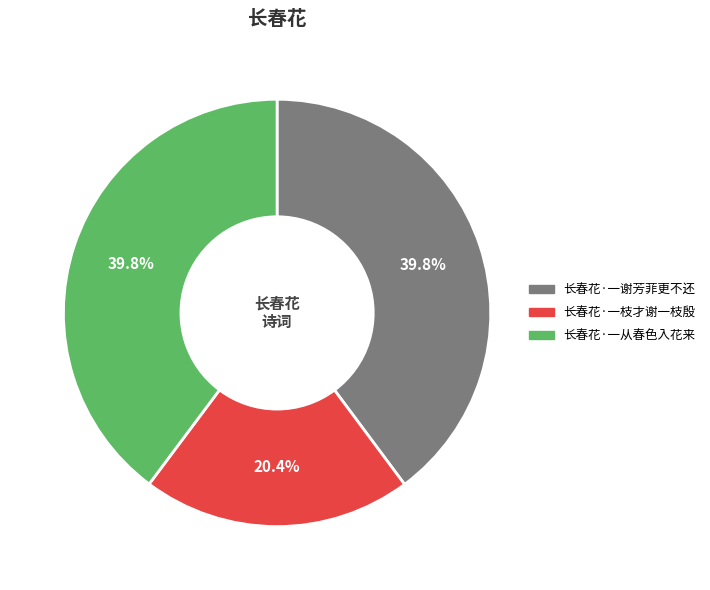

To the nearest percent, what is the average slice percentage?

33%